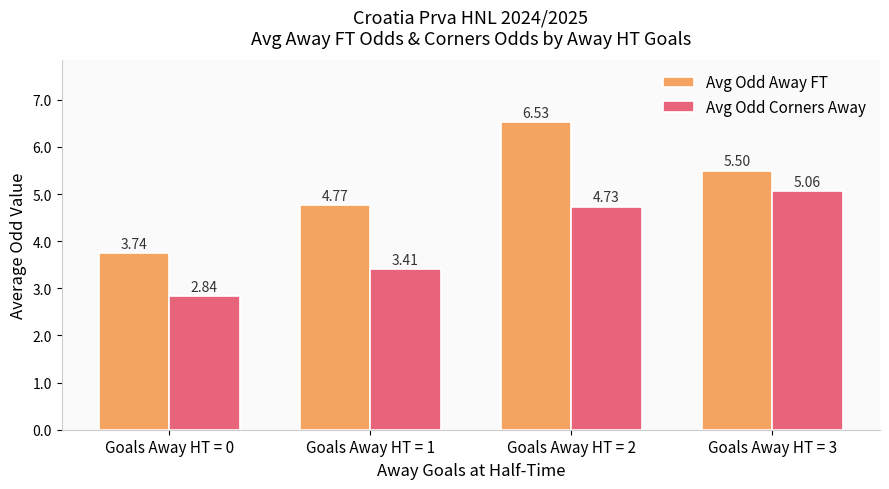

How many data points in Avg Odd Away FT are above 5?

2